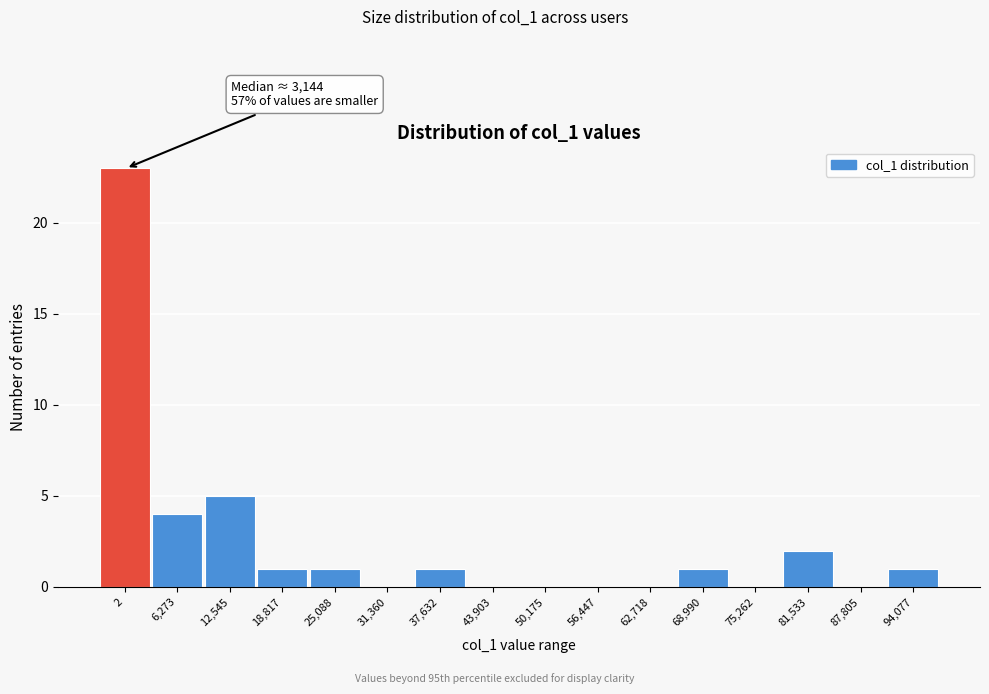

Reading right to left, what are all the values shown in this chart?

94,077=1	87,805=0	81,533=2	75,262=0	68,990=1	62,718=0	56,447=0	50,175=0	43,903=0	37,632=1	31,360=0	25,088=1	18,817=1	12,545=5	6,273=4	2=23